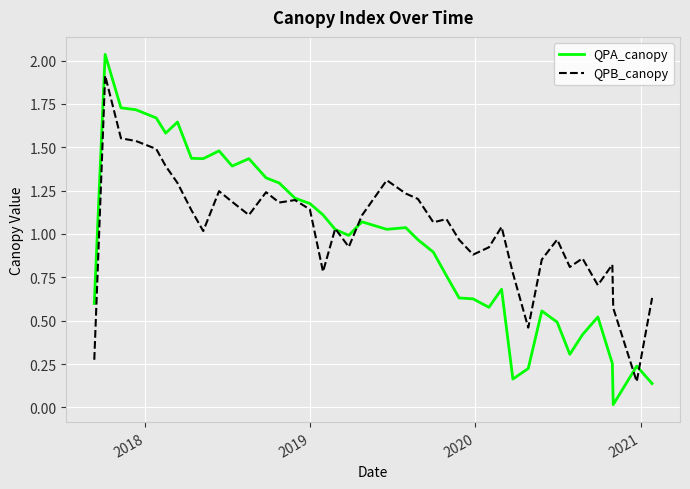

Rank the series by their maximum value, from highest to lowest.

QPA_canopy, QPB_canopy